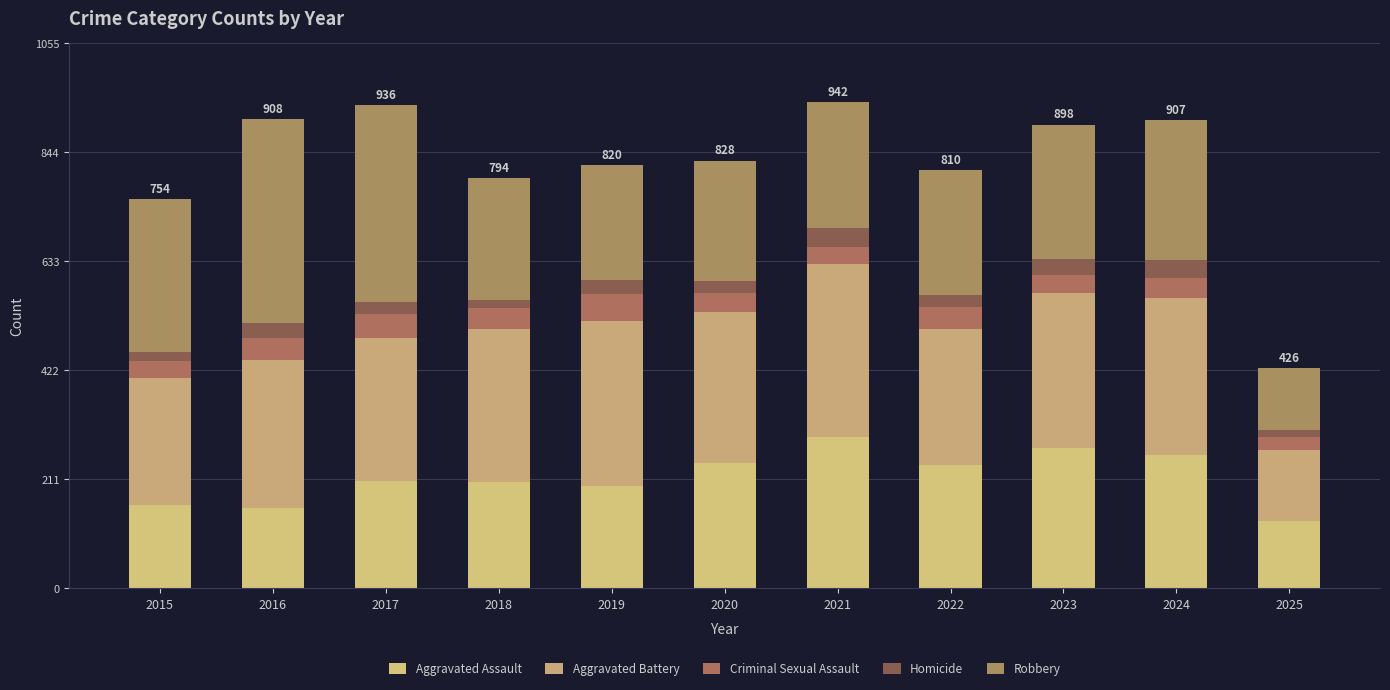

How many data points does each series have?

11